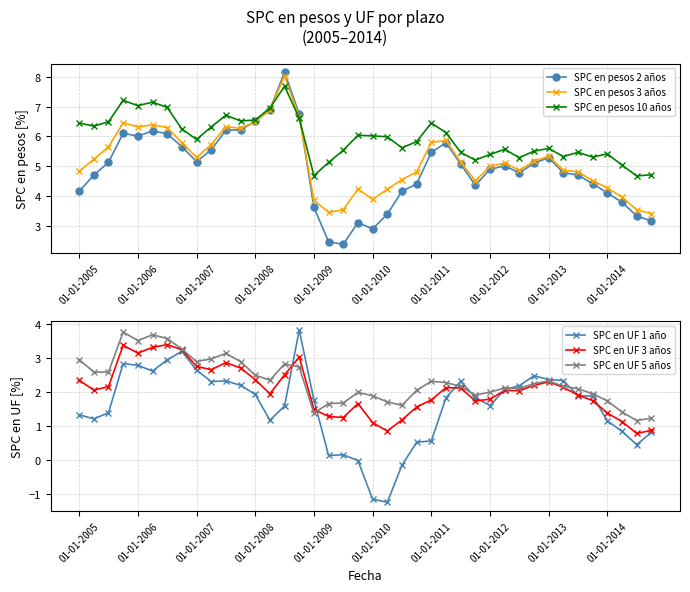

Is this an area chart (filled region under the line)?

No